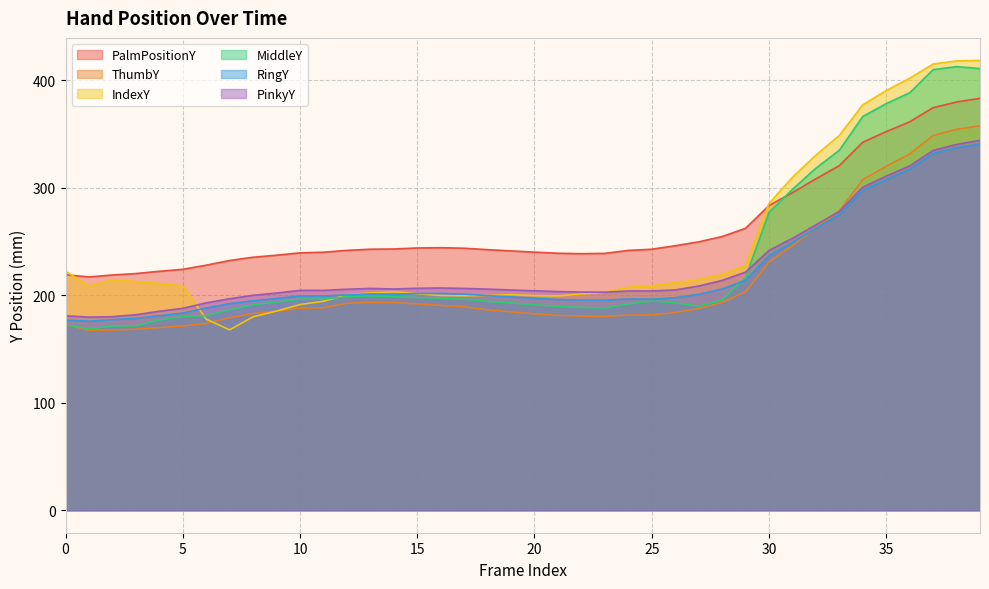

What is the average value of the ThumbY series?

213.4